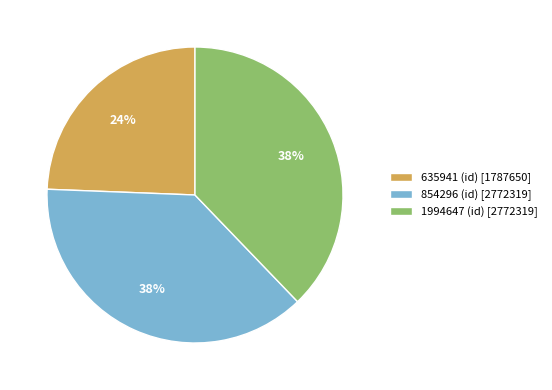

What is the ratio of the value at 1994647 (id) [2772319] to the value at 854296 (id) [2772319]?

1.0